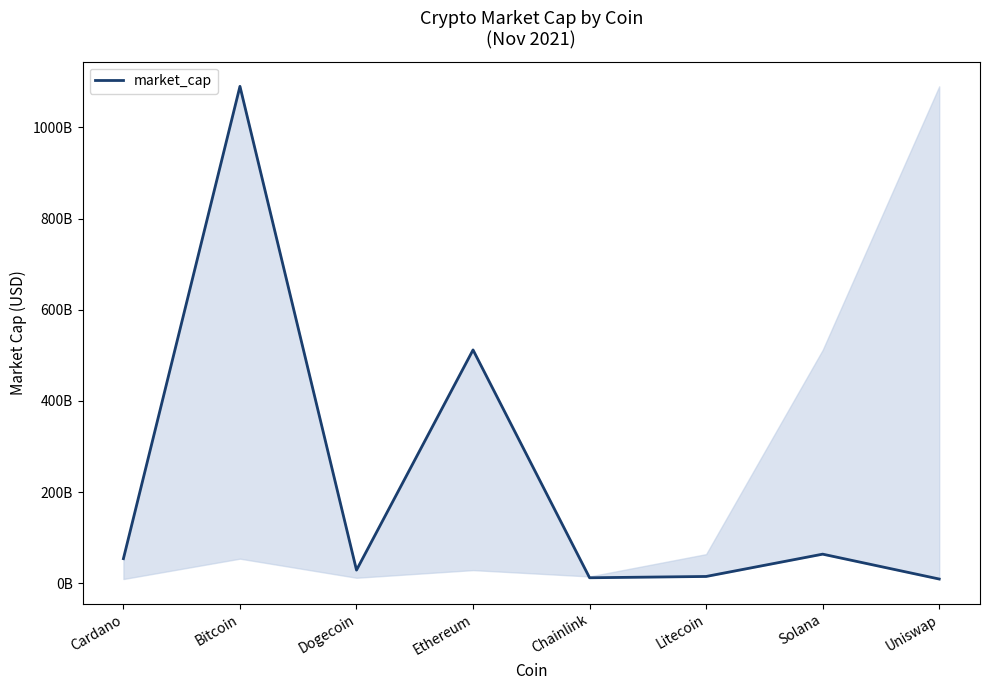

True or false: the data shows 29098530651 at Dogecoin.

True